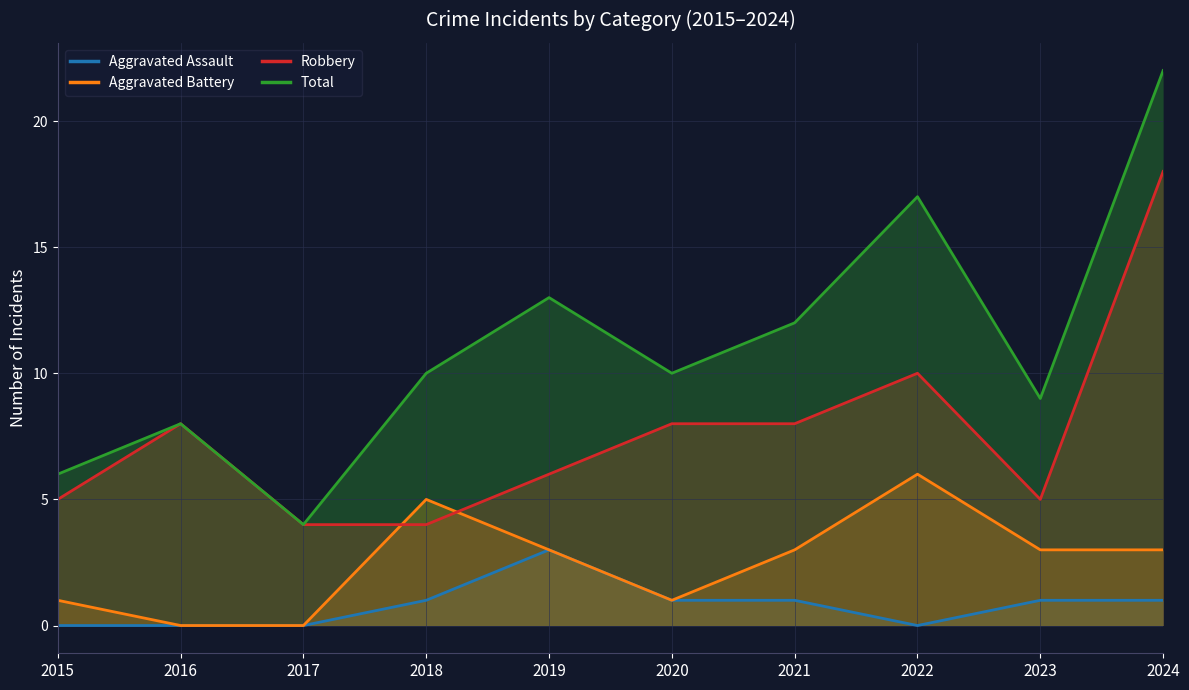

Which has a higher value, 2016 or 2023?

2023